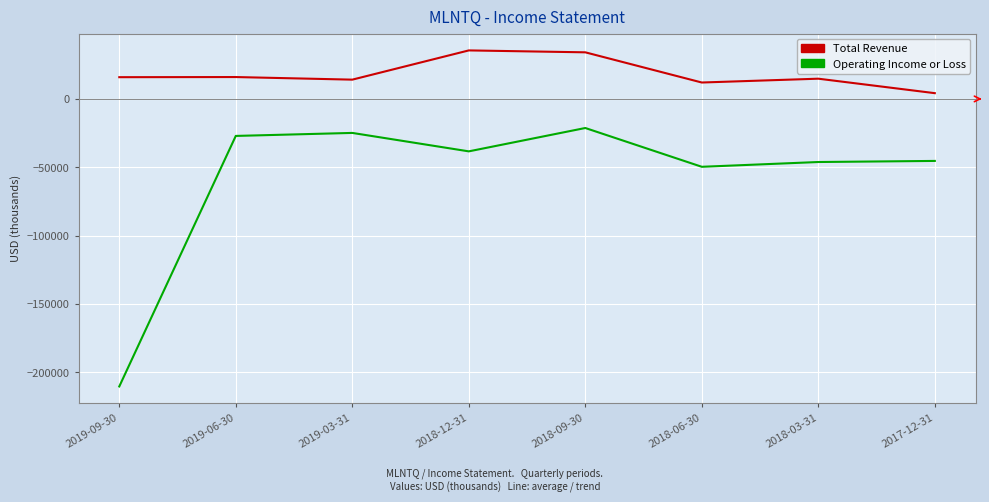

Where does the Operating Income or Loss series first go above -38400?

2019-06-30